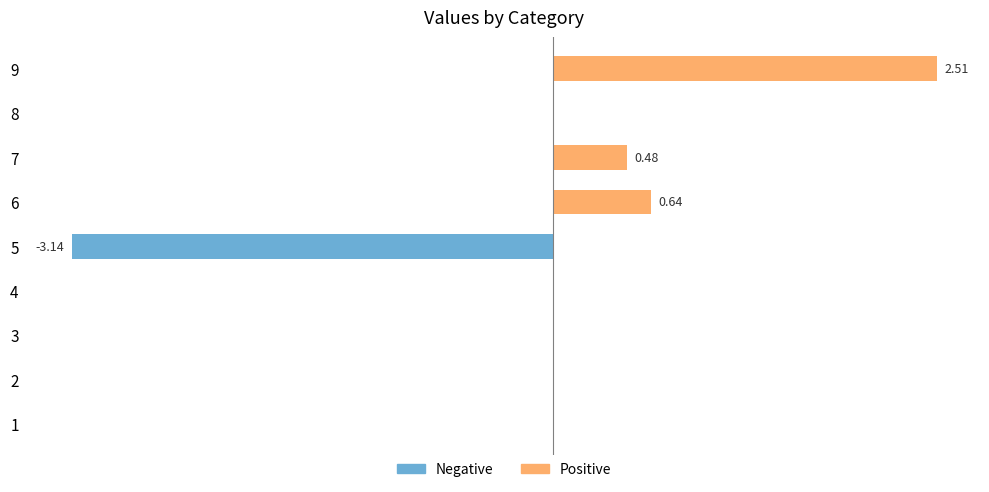

The value of Positive at 5 is 0.0. True or false?

True